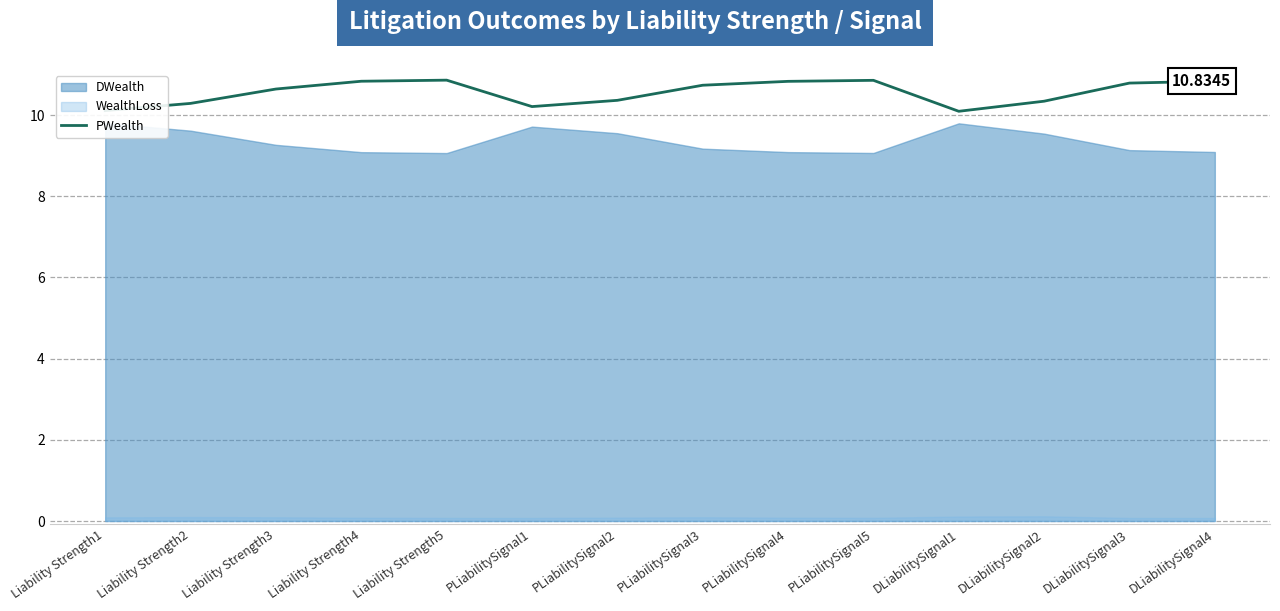

Which has a higher value, DLiabilitySignal4 or Liability Strength2?

DLiabilitySignal4